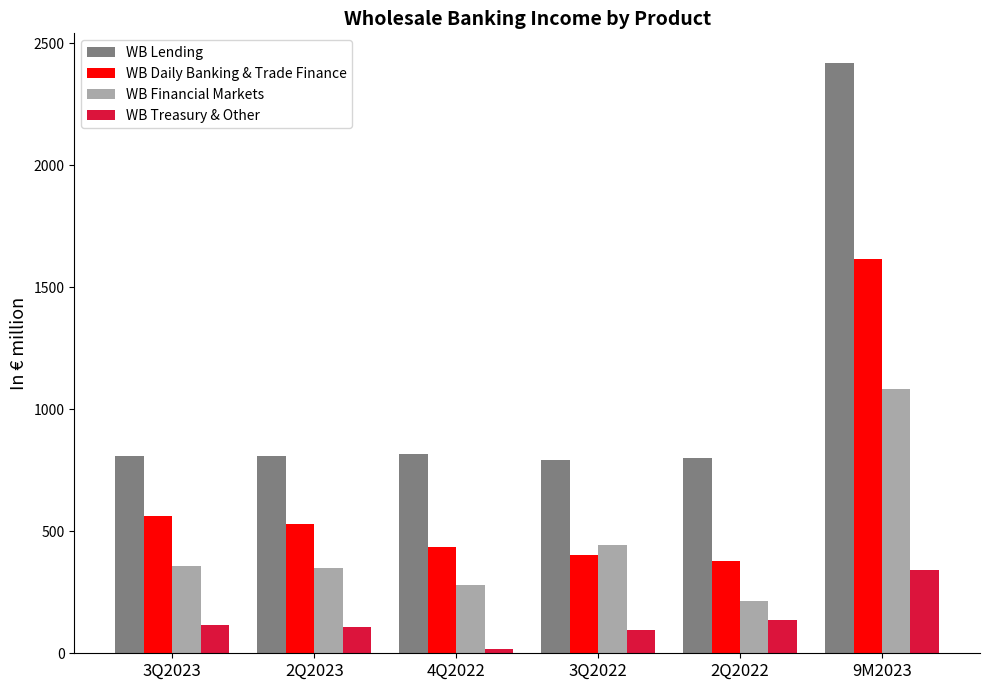

True or false: WB Financial Markets has a value of 1590.1 at 9M2023.

False